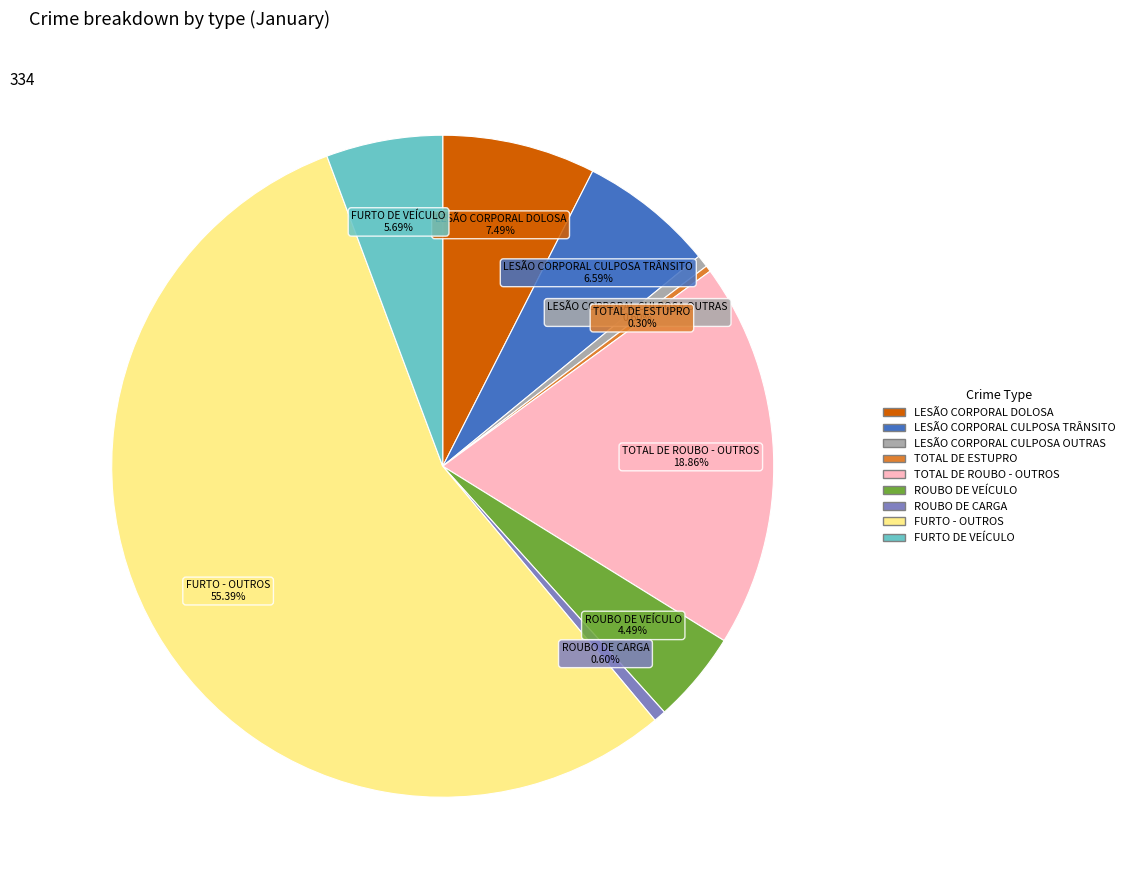

How many segments does this pie chart have?

9